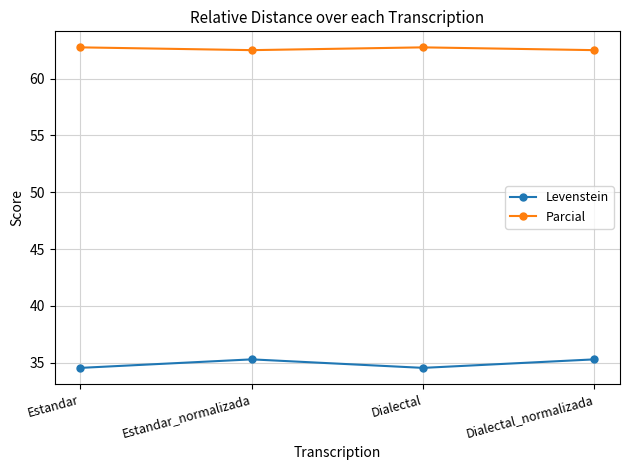

What is the minimum value for Parcial?

62.5